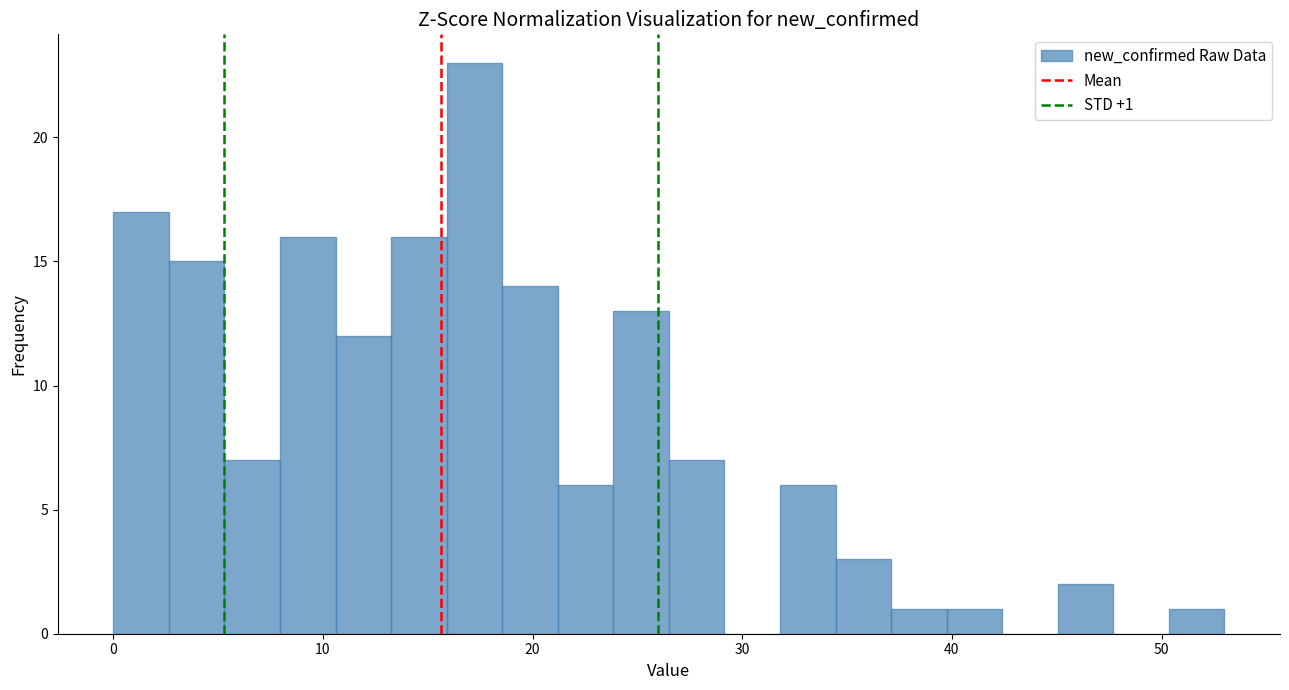

Read against the x-axis, roughly where is the centre of the tallest bar?

17